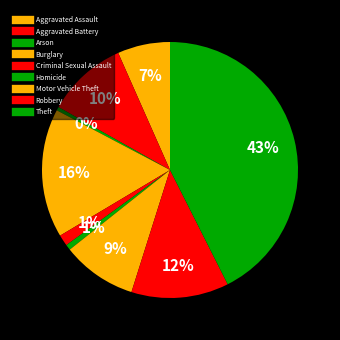

How many slices are in this pie chart?

9